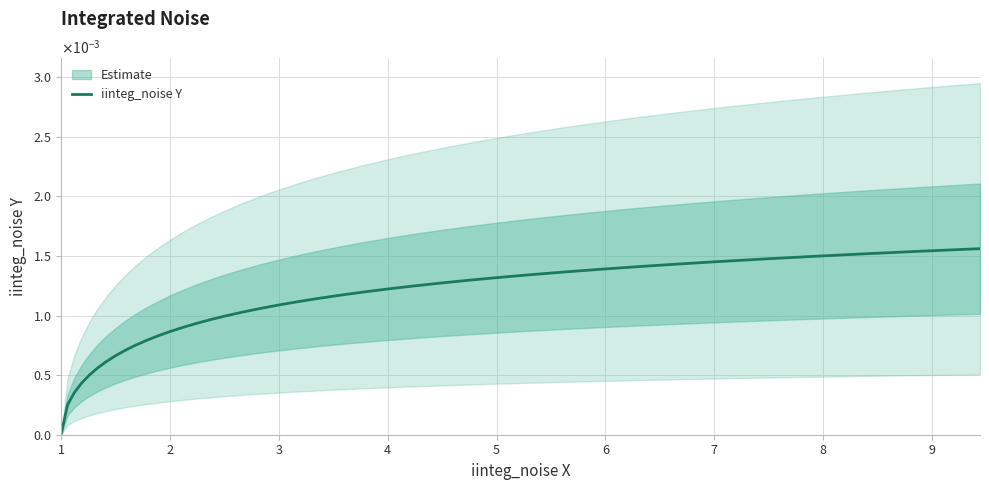

The value at 22 is 0.0. True or false?

False